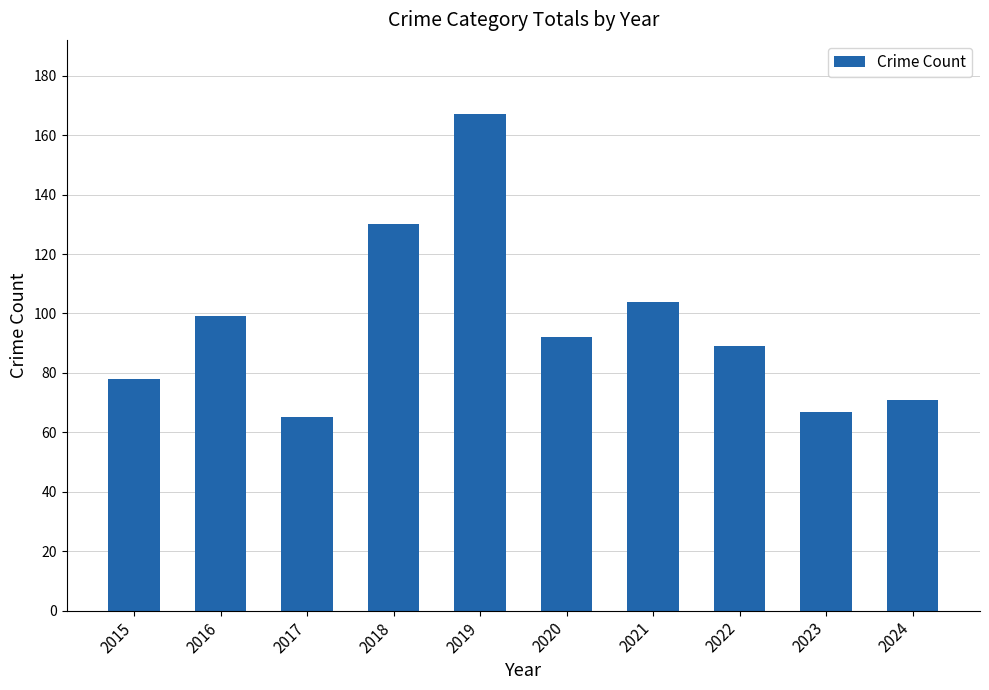

Is it true that the value at 2015 is 23?

False